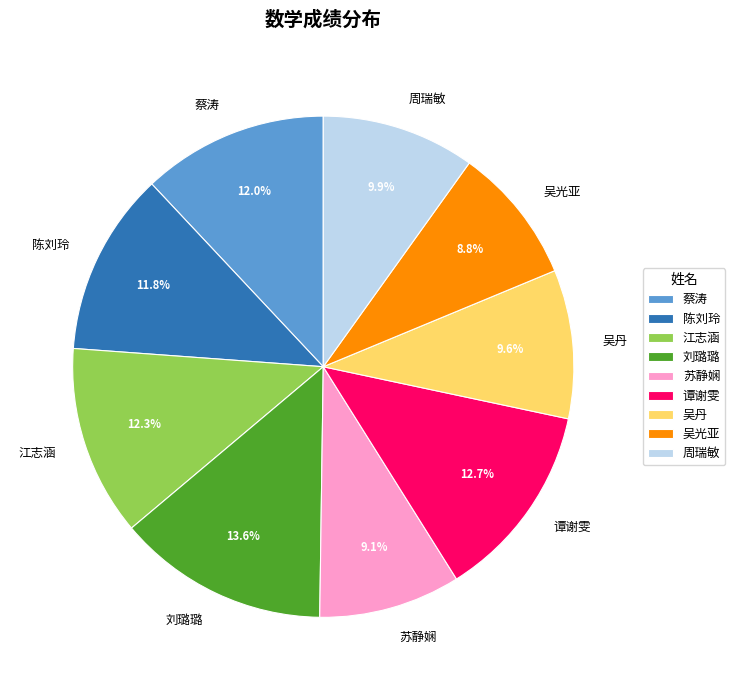

What percentage is NOT represented by 苏静娴?

90.9%